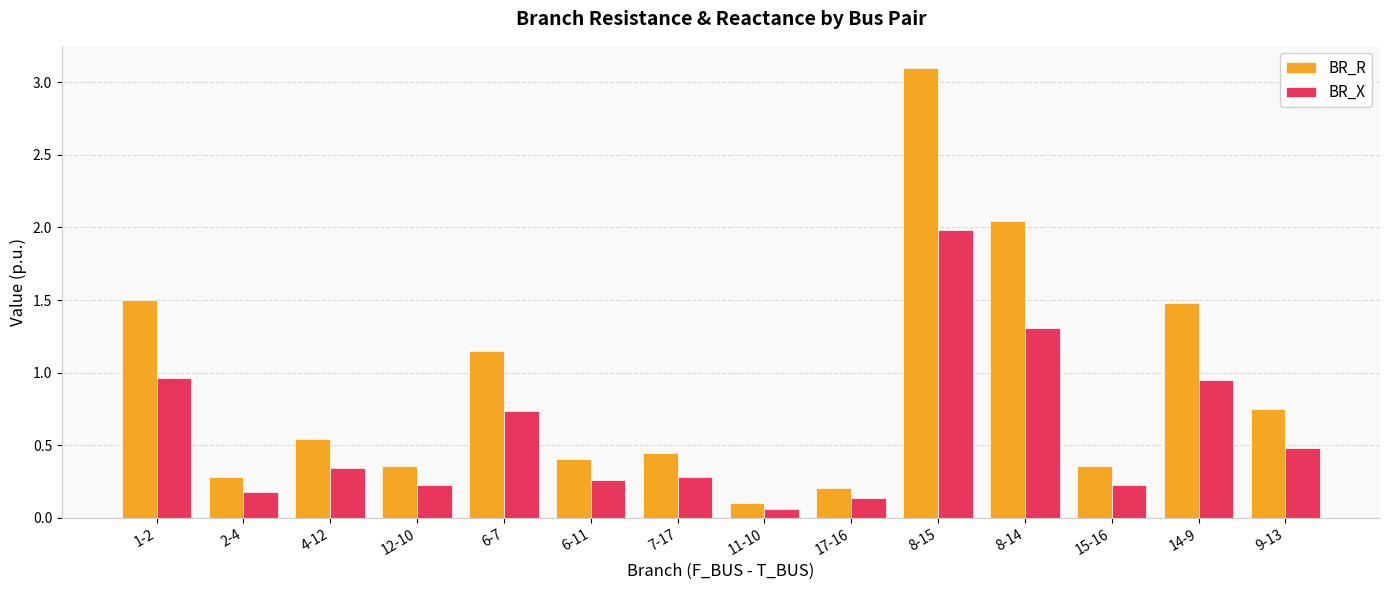

At which label does BR_X reach its peak?

8-15